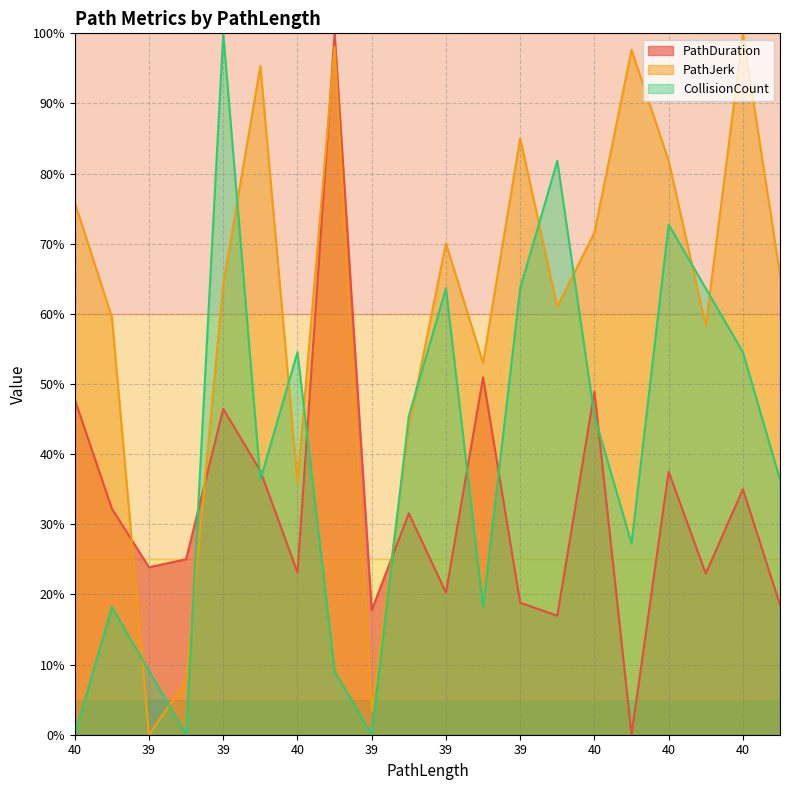

Reading left to right, what are all the values shown in this chart?

PathDuration: 47.8	32.2	23.9	25.0	46.5	37.6	23.1	100.0	17.7	31.6	20.3	51.0	18.8	17.0	48.9	0.0	37.5	23.0	35.0	18.5
PathJerk: 75.9	59.5	0.0	7.7	64.3	95.3	36.0	98.1	3.3	43.9	70.0	53.0	85.0	61.0	71.6	97.6	81.8	58.3	100.0	65.6
CollisionCount: 0.0	18.2	9.1	0.0	100.0	36.4	54.5	9.1	0.0	45.5	63.6	18.2	63.6	81.8	45.5	27.3	72.7	63.6	54.5	36.4